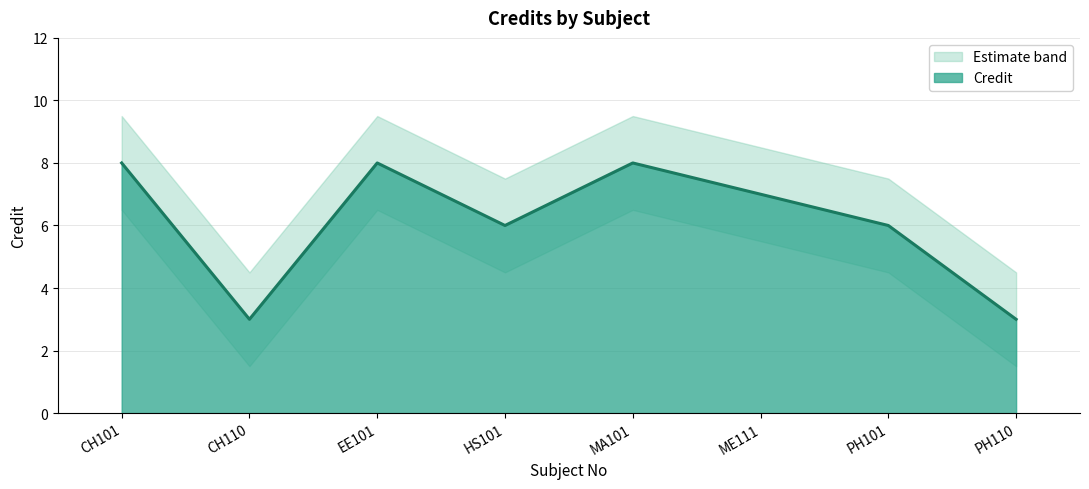

What is the minimum value shown in the chart?

1.5